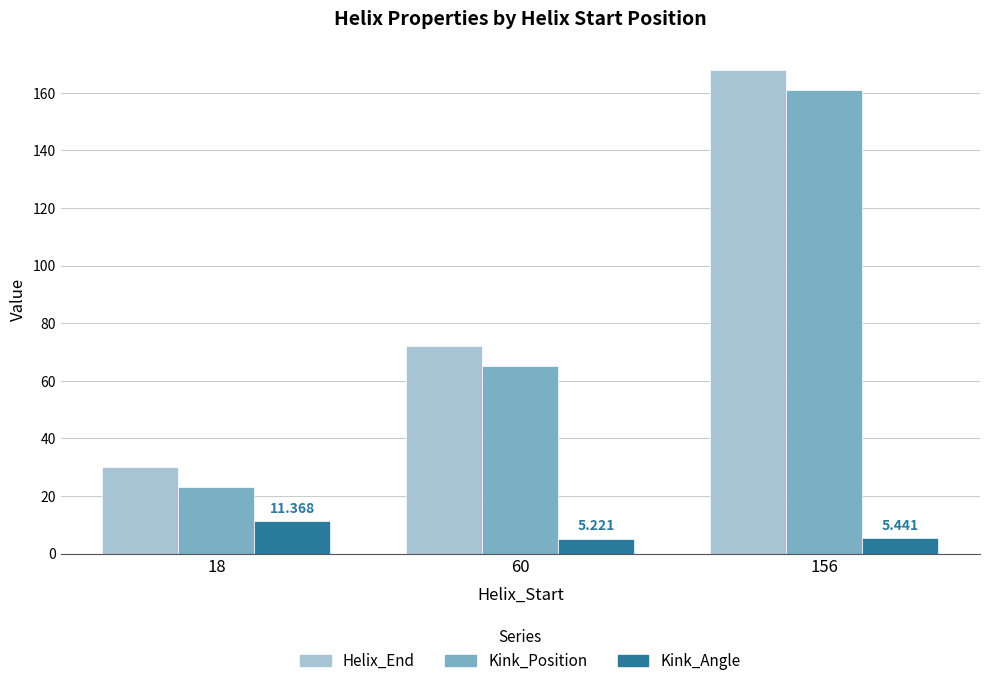

What is the value of the Helix_End bar at the 3rd from the left?

168.0